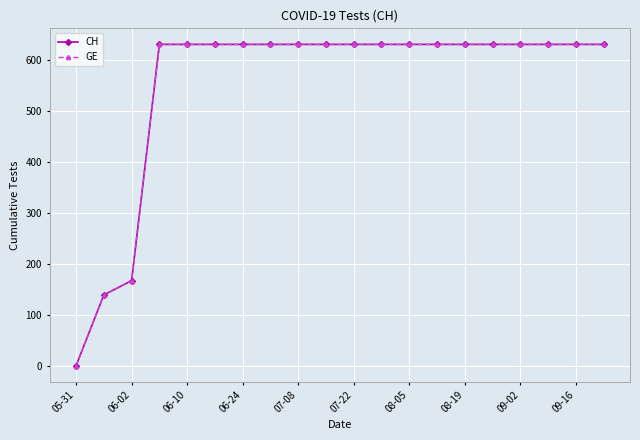

Reading right to left, extract all data points from this chart.

CH: 631	631	631	631	631	631	631	631	631	631	631	631	631	631	631	631	631	167	139	0
GE: 631	631	631	631	631	631	631	631	631	631	631	631	631	631	631	631	631	167	139	0